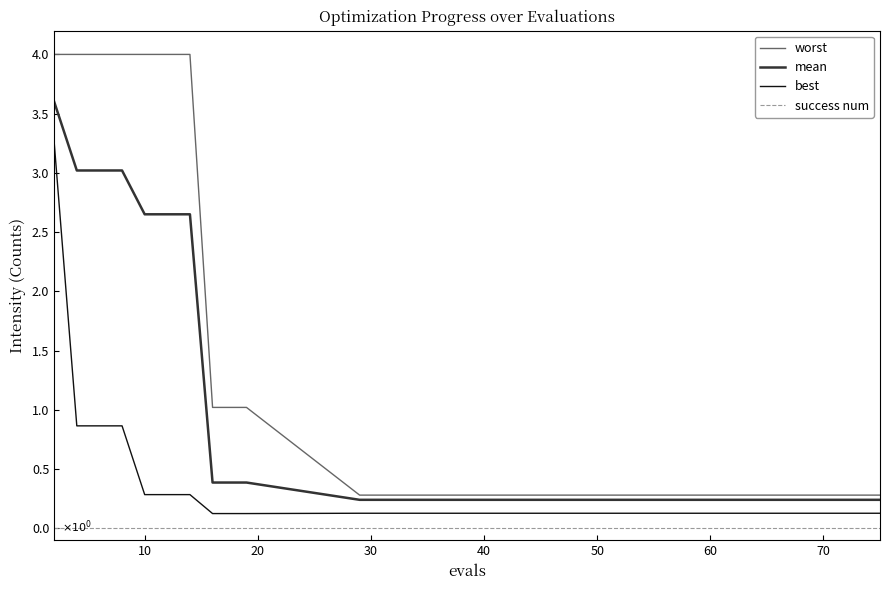

What is the difference between the maximum and minimum values in the mean series?

3.4